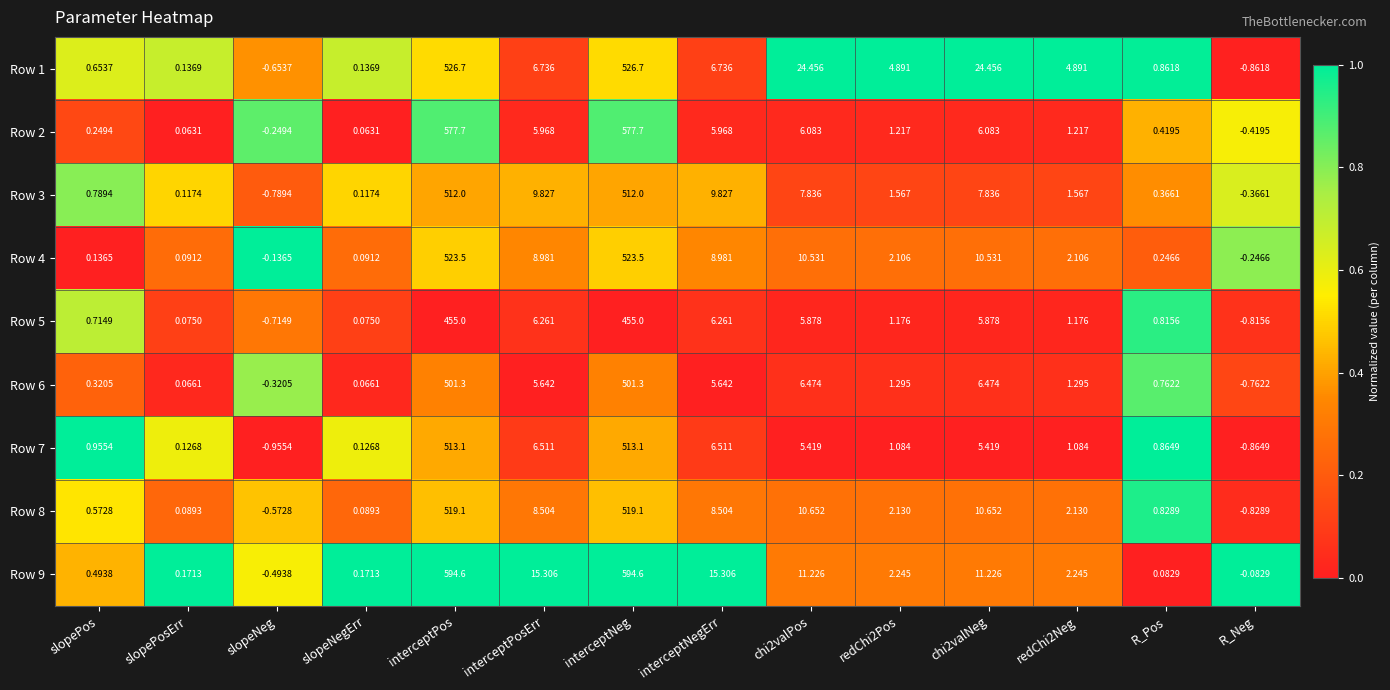

Which label corresponds to the smallest value in the chart?

slopeNeg